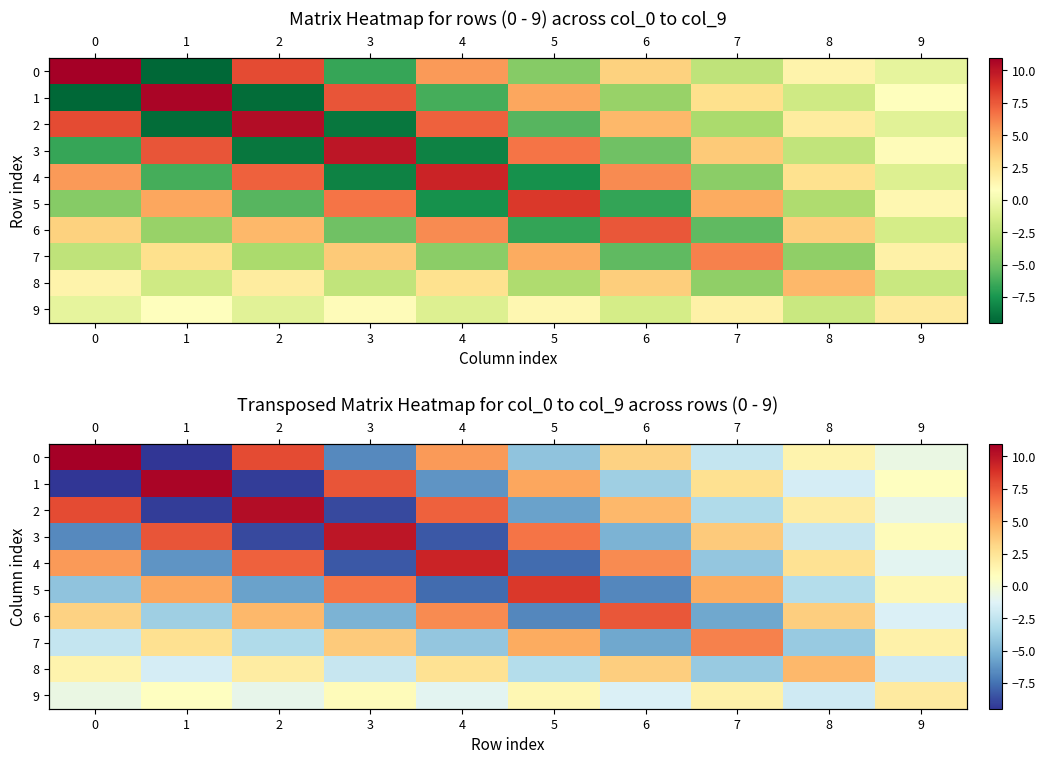

True or false: 4 has a value of -1.1 at 7.

False